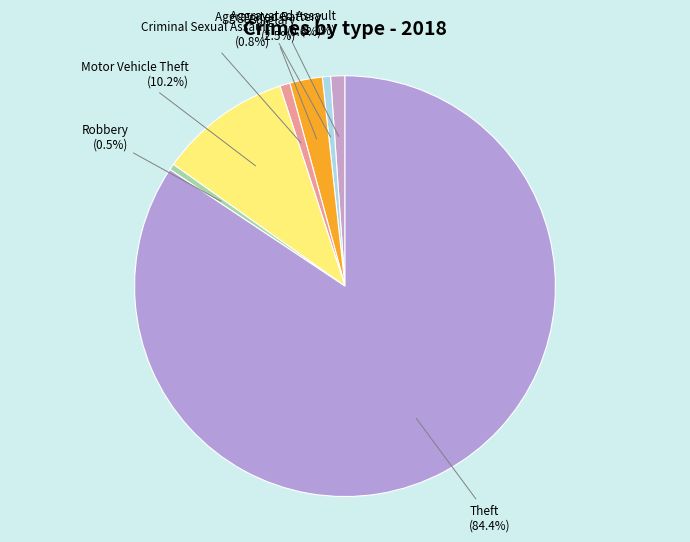

How many segments does this pie chart have?

7